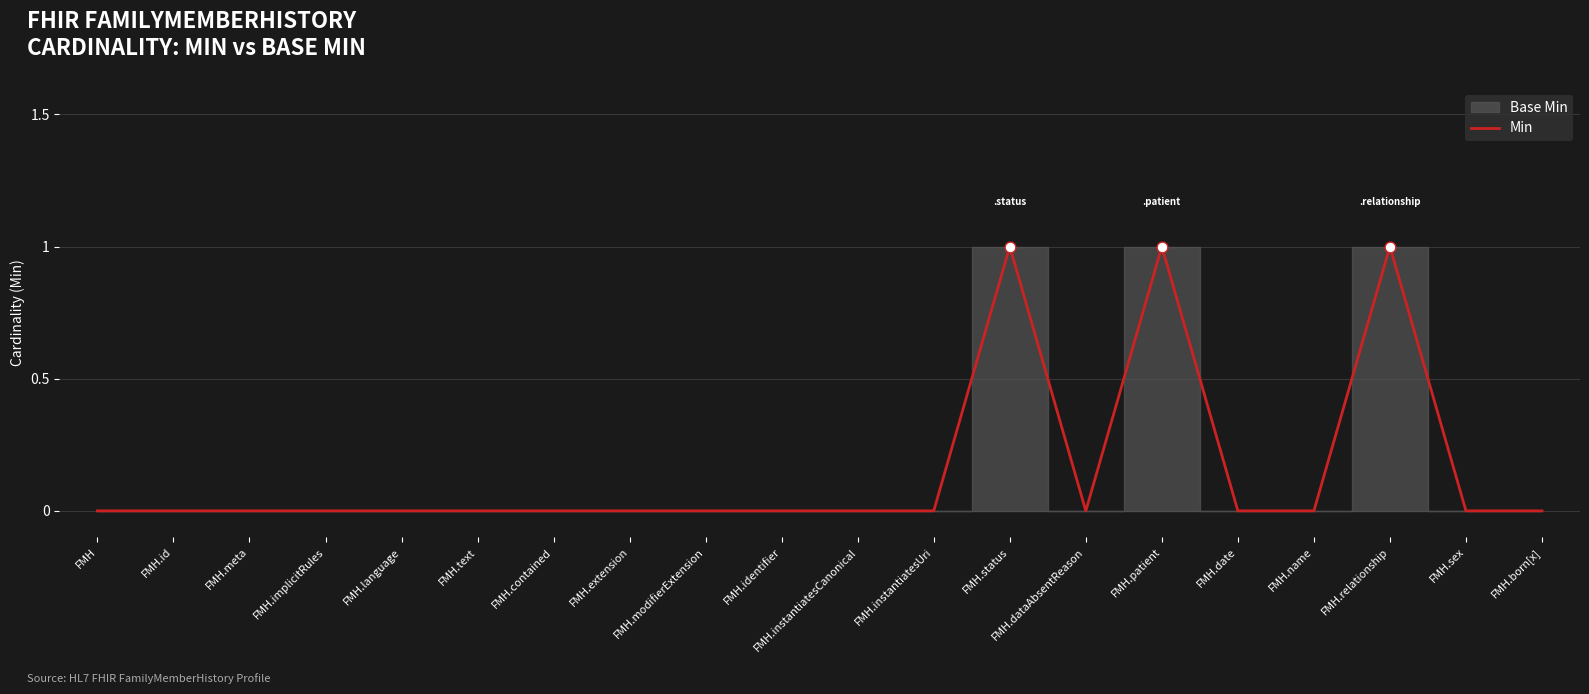

Which has a higher value, FMH.meta or FMH.implicitRules?

FMH.meta